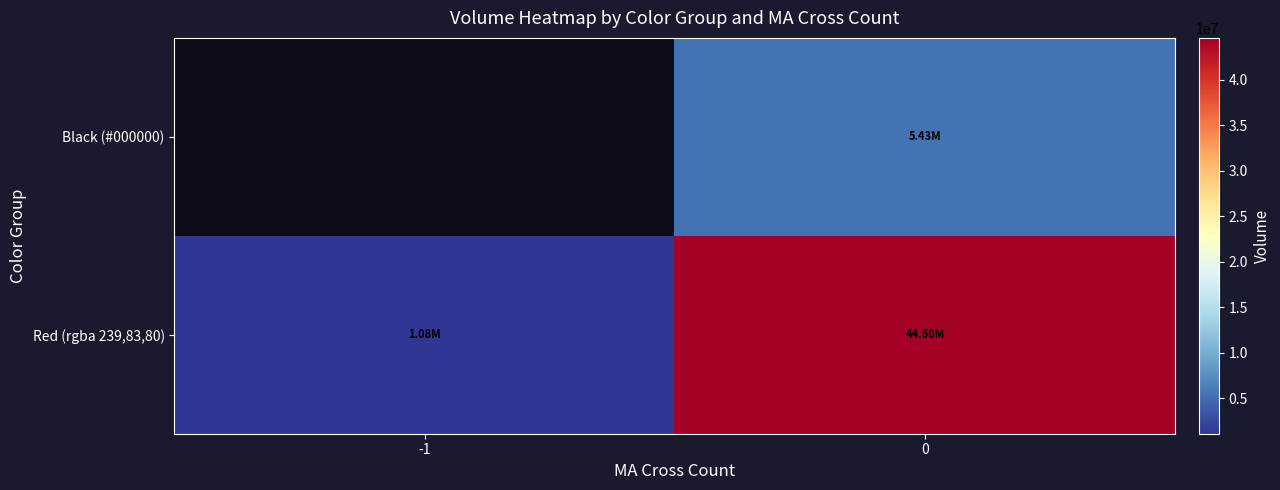

What is the spread (max minus min) of values at 0?

39173334.0